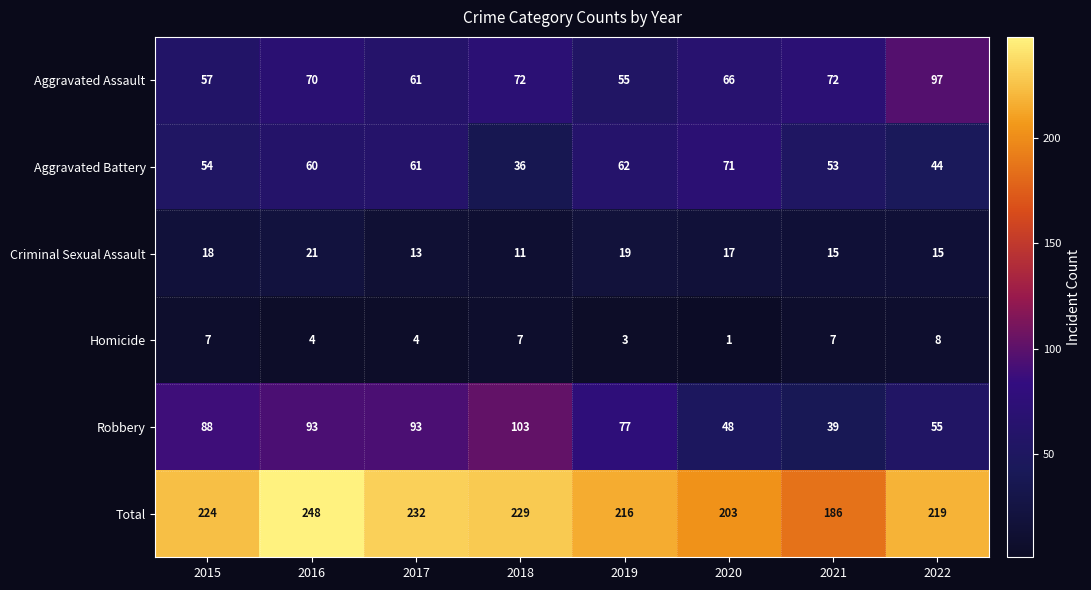

Is it true that Criminal Sexual Assault equals 29 at 2015?

False